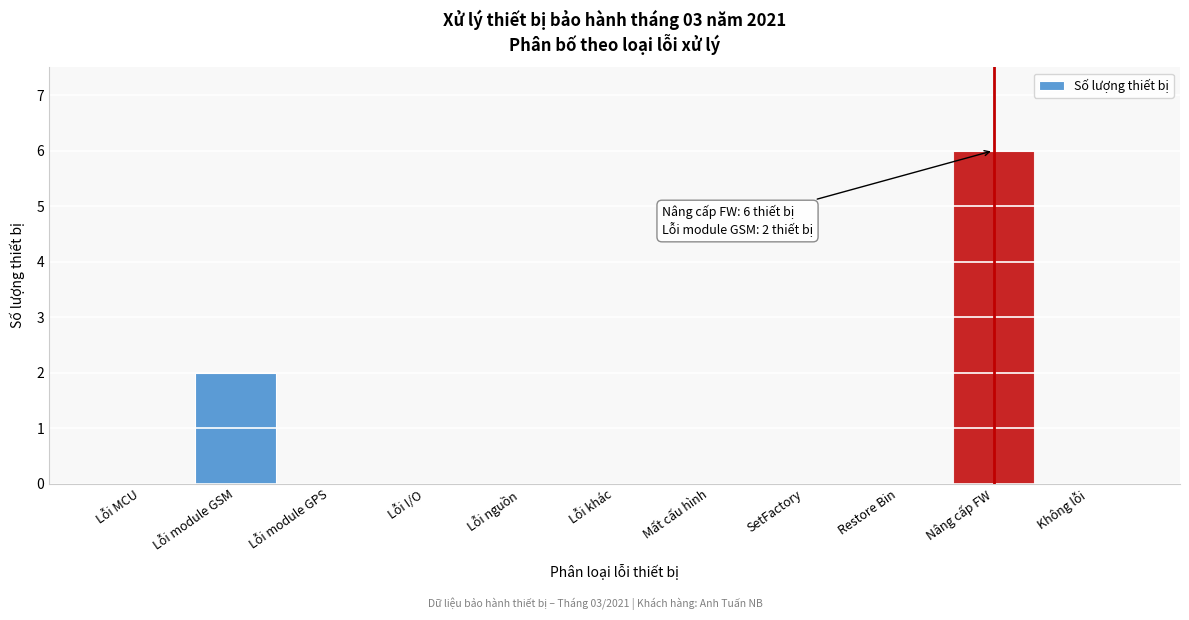

Reading left to right, what are all the values shown in this chart?

Lỗi MCU=0	Lỗi module GSM=2	Lỗi module GPS=0	Lỗi I/O=0	Lỗi nguồn=0	Lỗi khác=0	Mất cấu hình=0	SetFactory=0	Restore Bin=0	Nâng cấp FW=6	Không lỗi=0